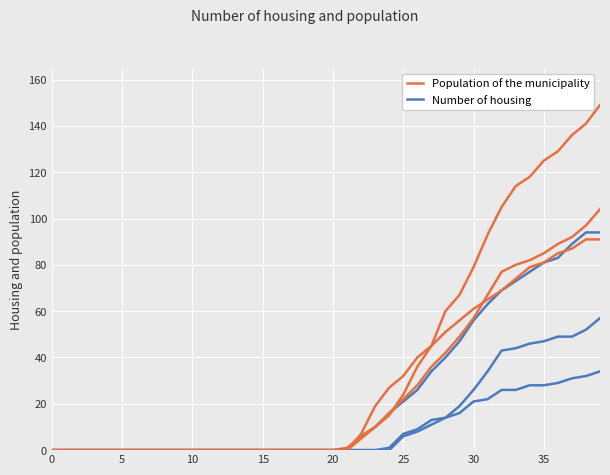

Reading left to right, extract all data points from this chart.

Population of the municipality: 0	0	0	0	0	0	0	0	0	0	0	0	0	0	0	0	0	0	0	0	0	0	5	10	15	24	36	45	60	67	79	93	105	114	118	125	129	136	141	149
Number of housing: 0	0	0	0	0	0	0	0	0	0	0	0	0	0	0	0	0	0	0	0	0	0	0	0	0	6	8	11	14	19	26	34	43	44	46	47	49	49	52	57